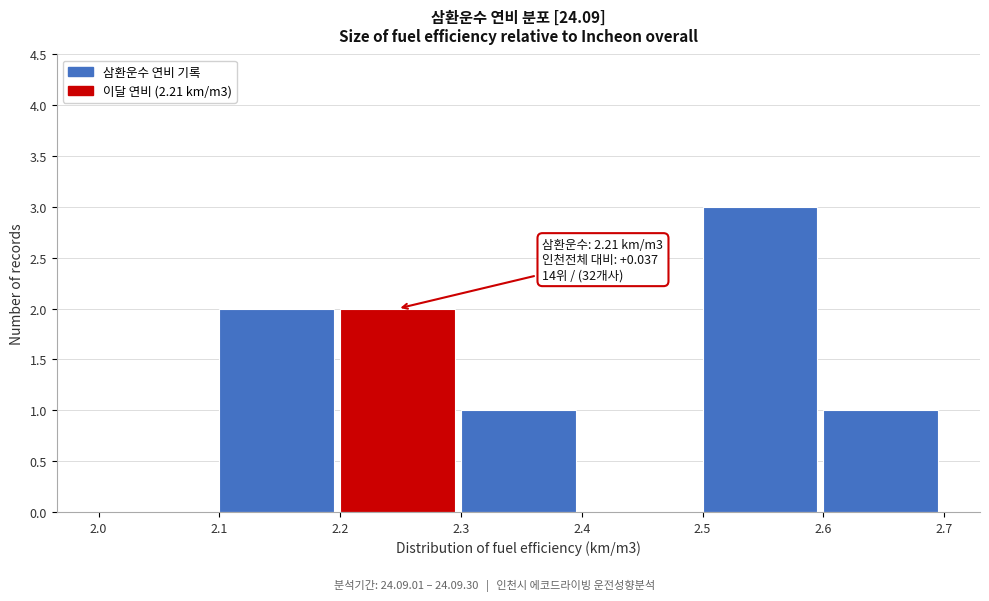

Over which range of the x-axis is the bar tallest?

2.5 to 2.6